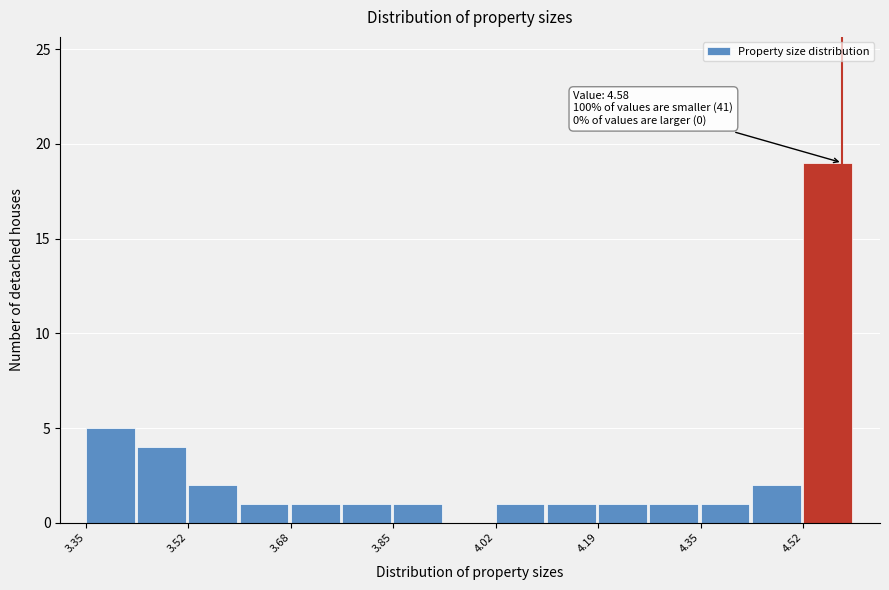

Which range on the x-axis has the tallest bar?

4.52 to 4.60